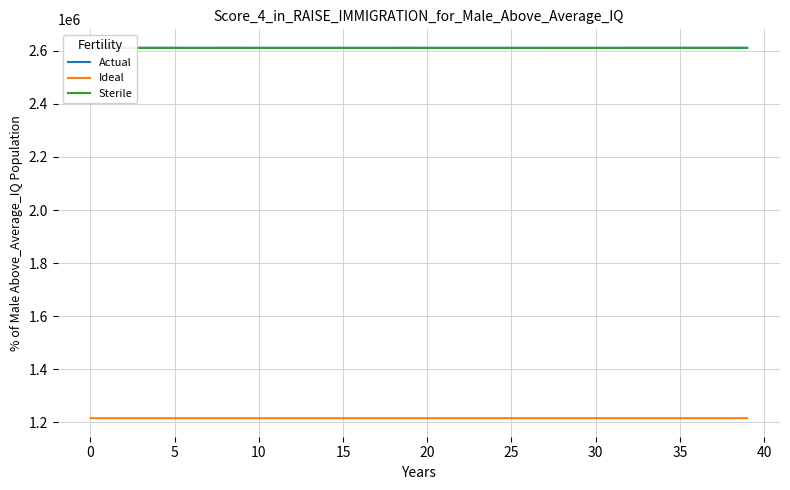

True or false: Ideal and Sterile cross at least once.

False